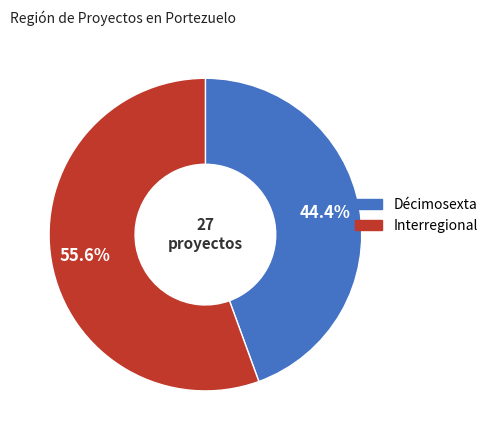

What is the largest slice in the pie chart?

Interregional